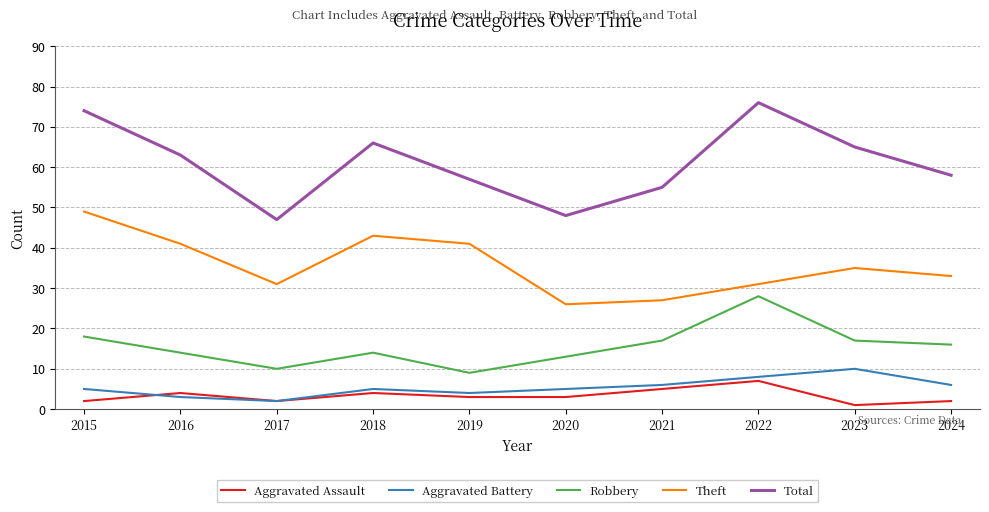

What is the minimum value shown in the chart?

1